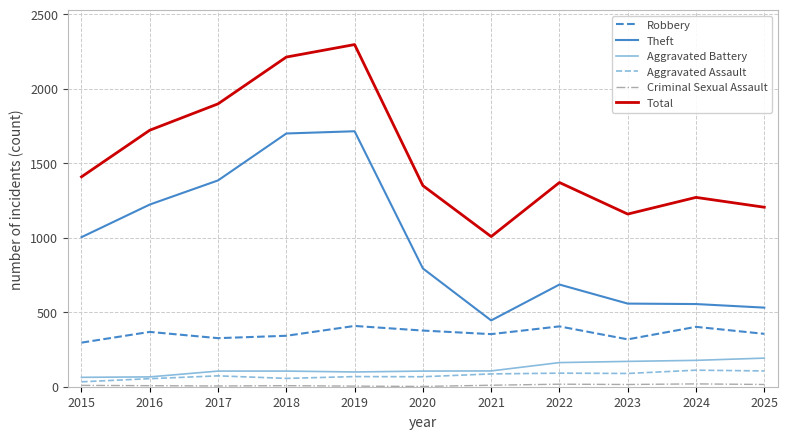

True or false: Aggravated Assault has a value of 86 at 2021.

True